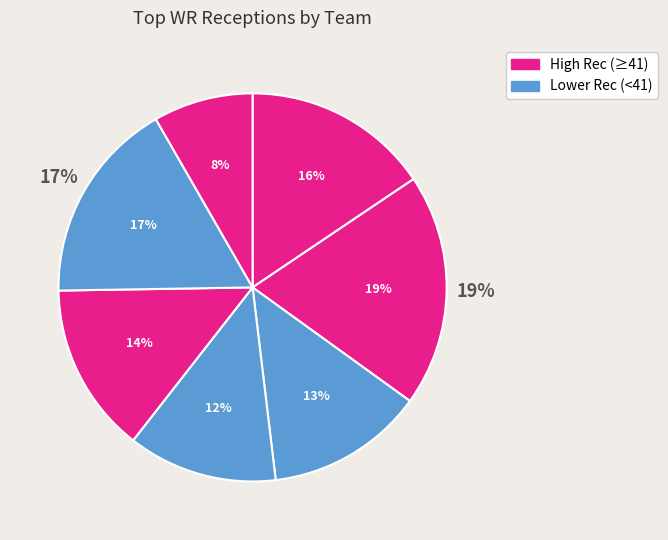

Rank the categories by value from lowest to highest.

Nick Mardner, Dante Cephas, Corey Gammage, Skyy Moore, Jake Bobo, Josh Downs, Jerreth Sterns